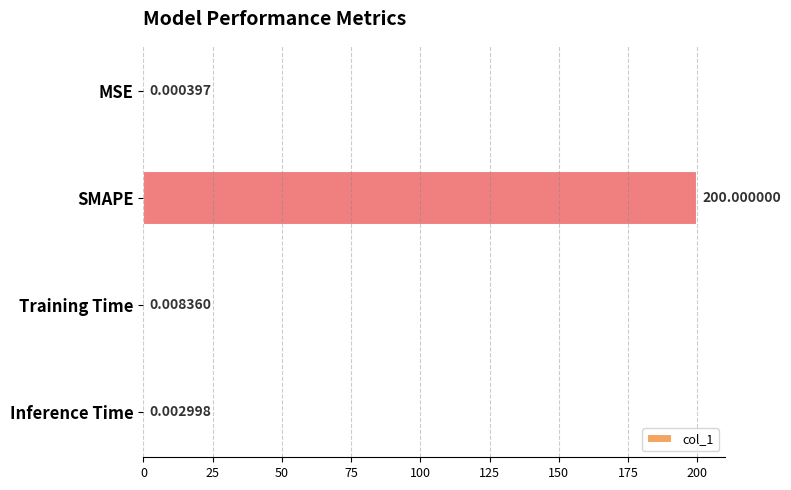

Where is the data nearest to the value 100?

Training Time